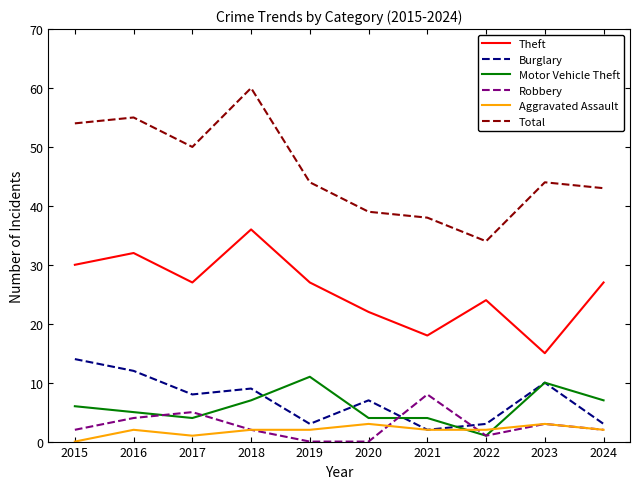

Reading left to right, transcribe all the data shown in this chart.

Theft: 2015=30	2016=32	2017=27	2018=36	2019=27	2020=22	2021=18	2022=24	2023=15	2024=27
Burglary: 2015=14	2016=12	2017=8	2018=9	2019=3	2020=7	2021=2	2022=3	2023=10	2024=3
Motor Vehicle Theft: 2015=6	2016=5	2017=4	2018=7	2019=11	2020=4	2021=4	2022=1	2023=10	2024=7
Robbery: 2015=2	2016=4	2017=5	2018=2	2019=0	2020=0	2021=8	2022=1	2023=3	2024=2
Aggravated Assault: 2015=0	2016=2	2017=1	2018=2	2019=2	2020=3	2021=2	2022=2	2023=3	2024=2
Total: 2015=54	2016=55	2017=50	2018=60	2019=44	2020=39	2021=38	2022=34	2023=44	2024=43